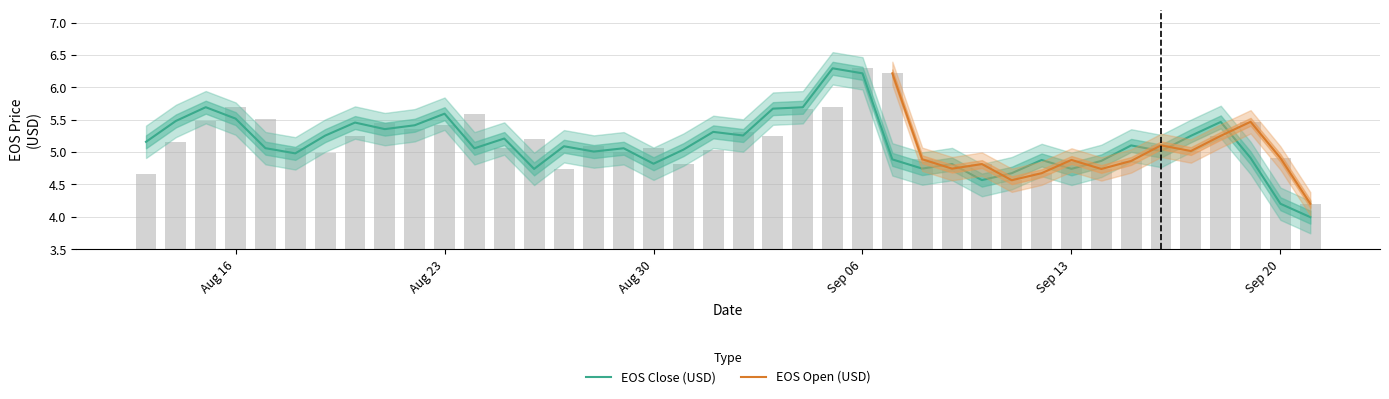

Is the value of open at 18 greater than the value of close at 38?

Yes